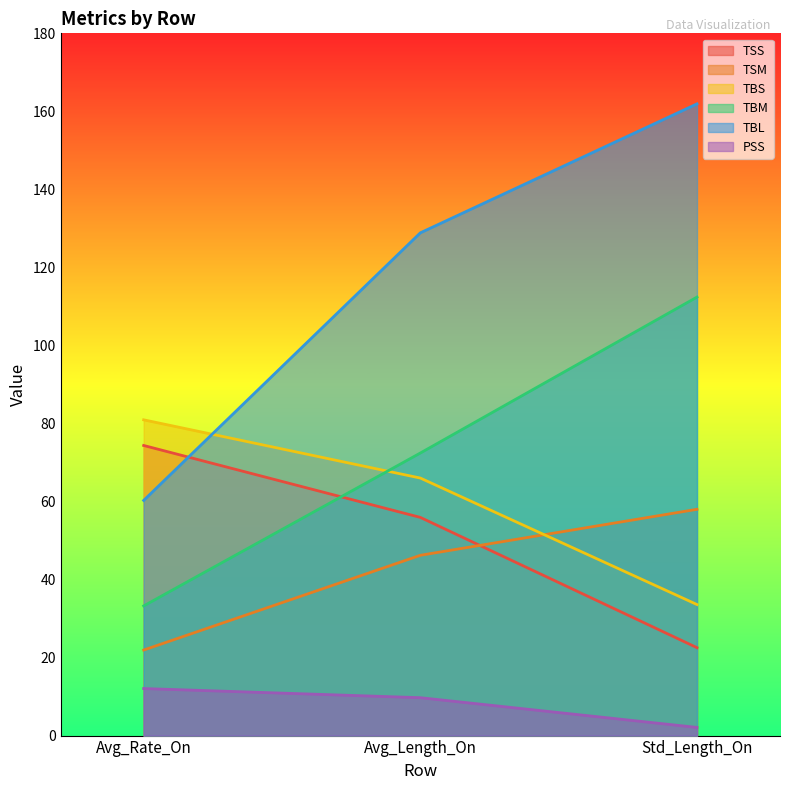

What is the sum of all TBS values?

180.5